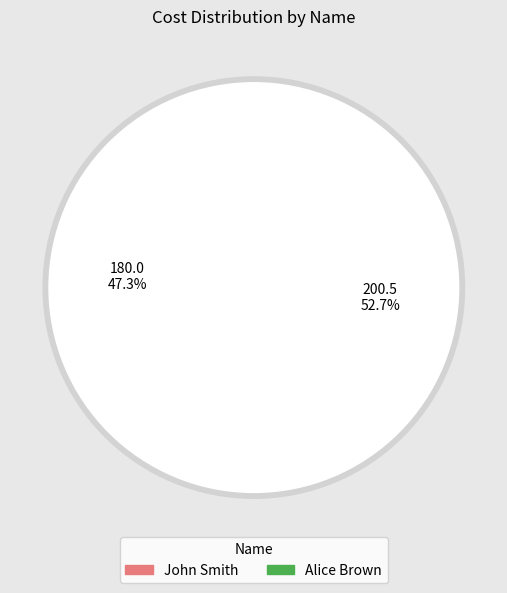

Which category accounts for the majority?

Alice Brown